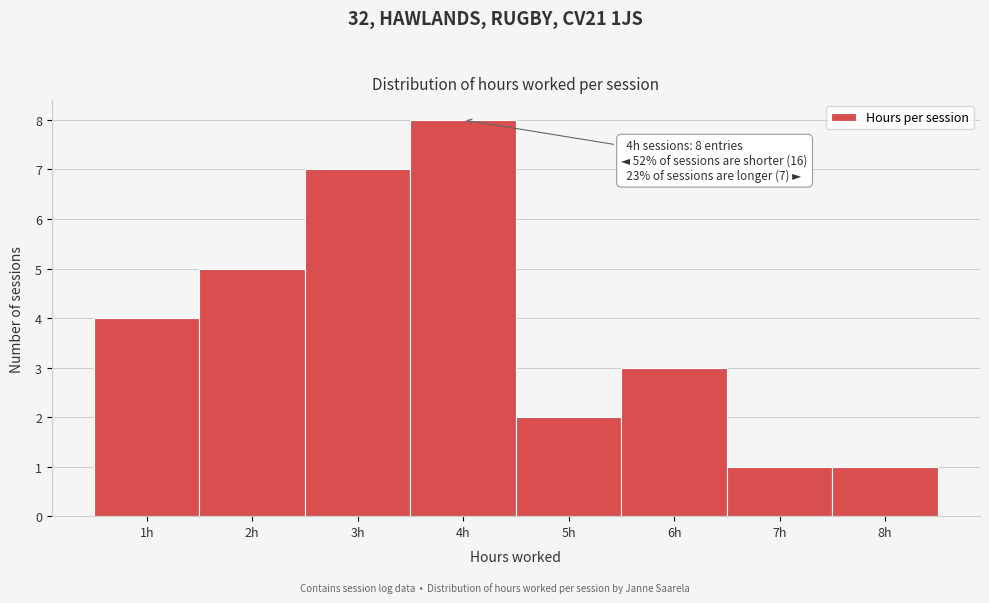

Over which range of the x-axis is the bar tallest?

3.5 to 4.5